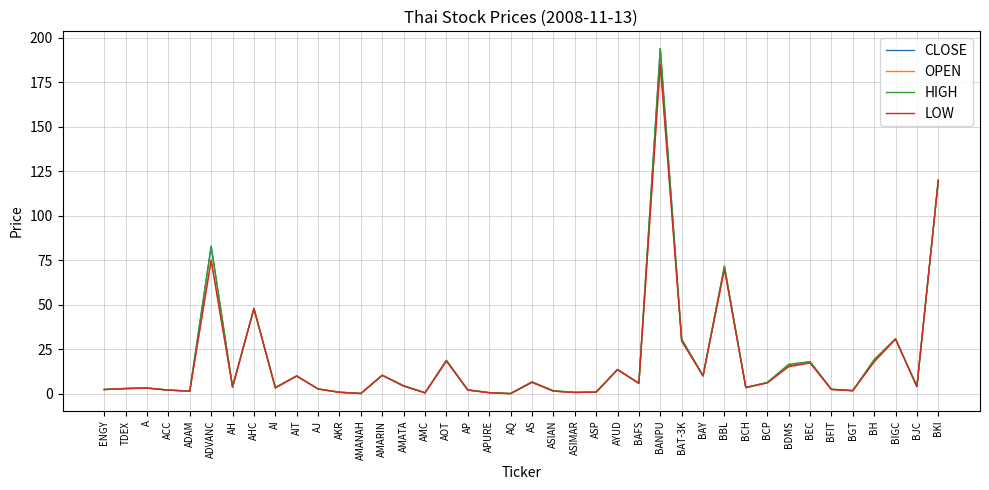

What is the minimum value for LOW?

0.2